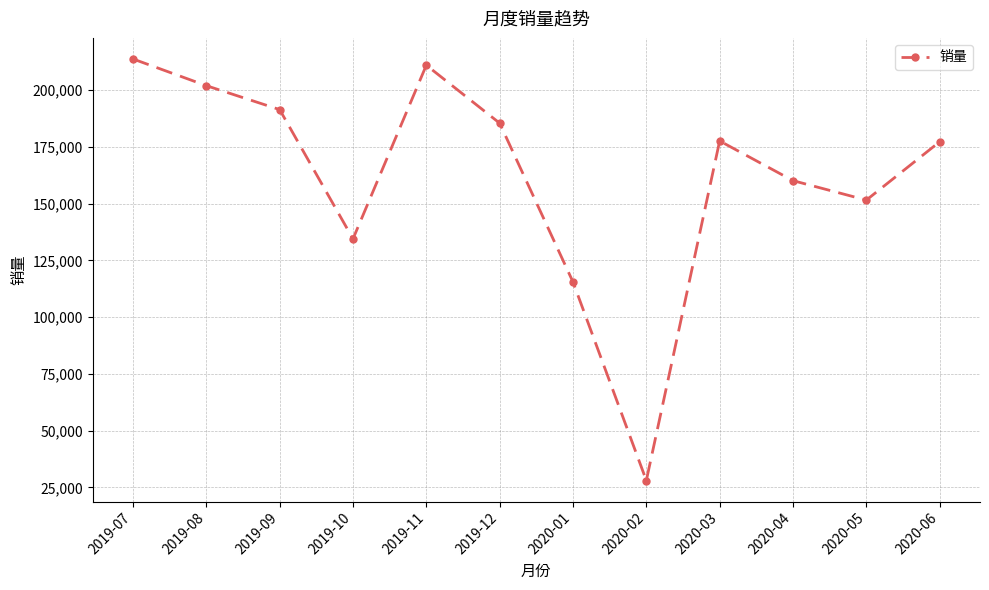

What is the sum of the values at 2020-01 and 2020-06?

292754